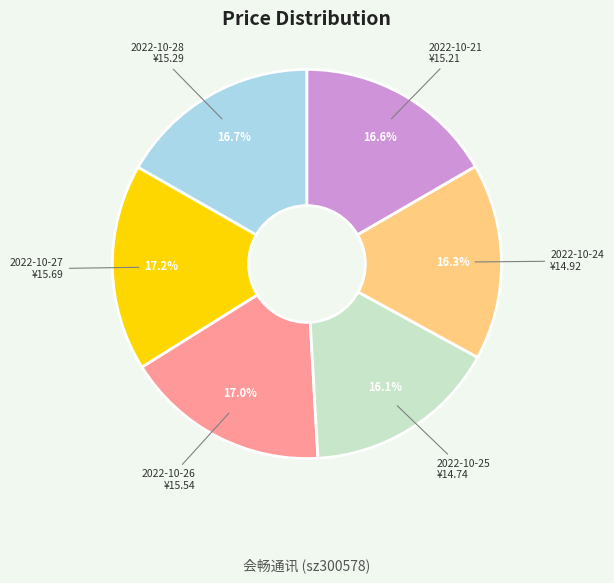

Approximately how many times larger is the value at 2022-10-25 compared to 2022-10-24?

1.0